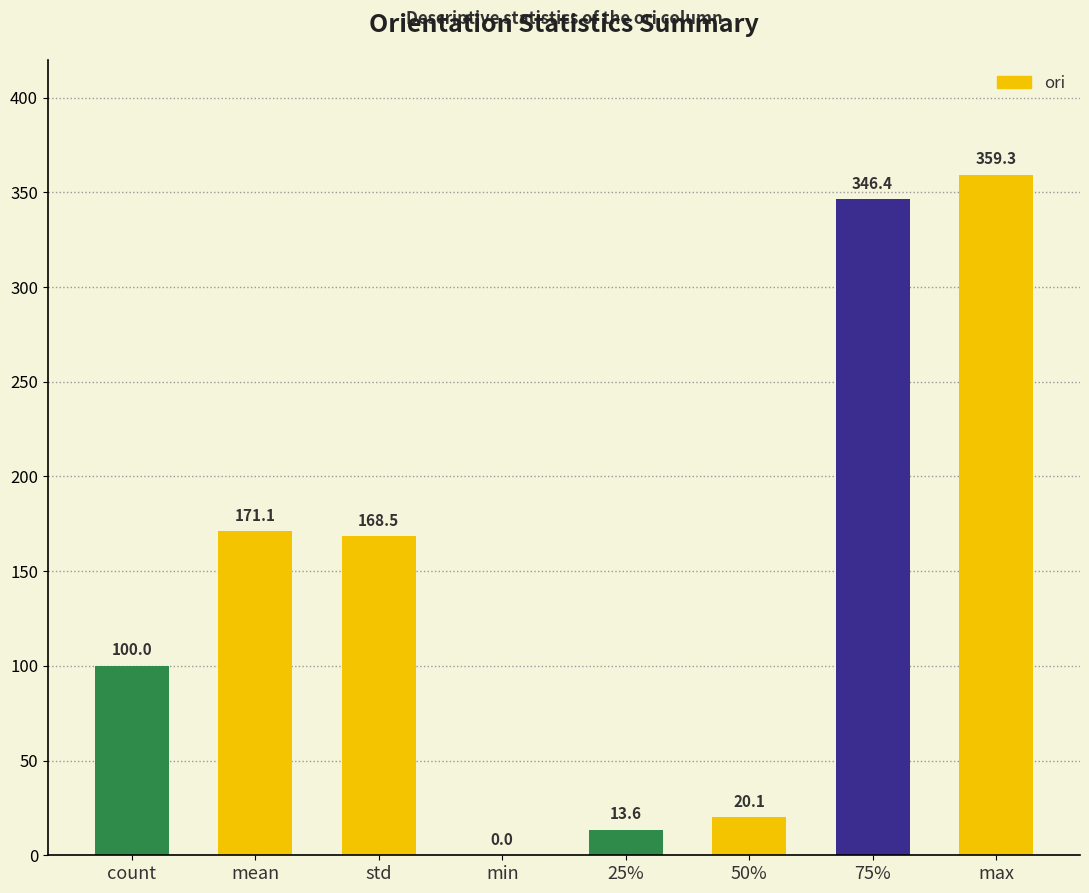

What is the change in value from std to min?

-168.5